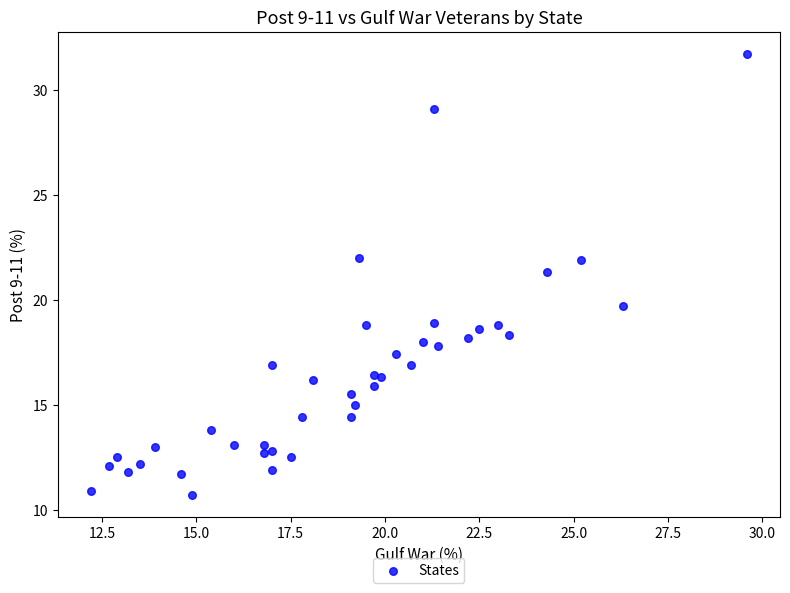

What Y value in the scatter plot is closest to 21?

21.3